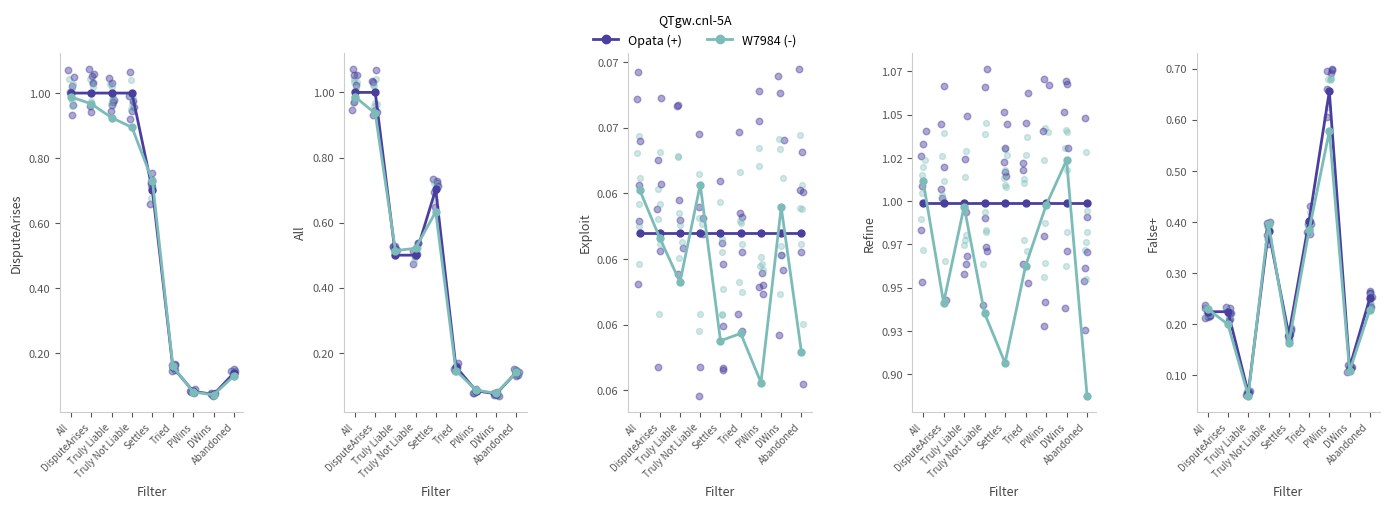

At how many categories does at least one series exceed 0?

9